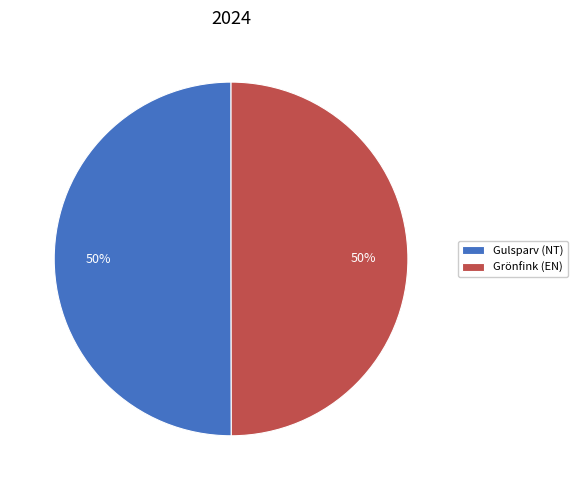

Is the sum of Grönfink (EN) and Gulsparv (NT) greater than half?

Yes